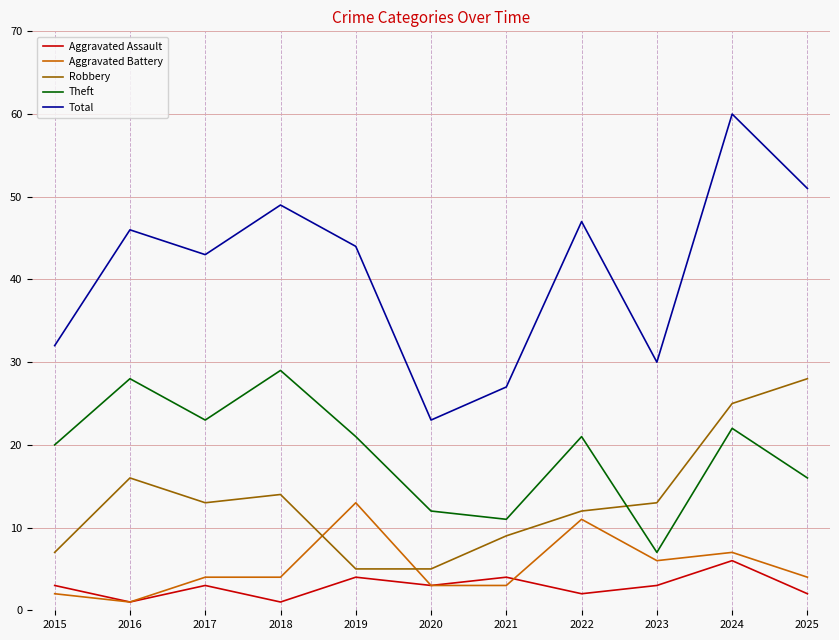

What is the spread (max minus min) of values at 2019?

40